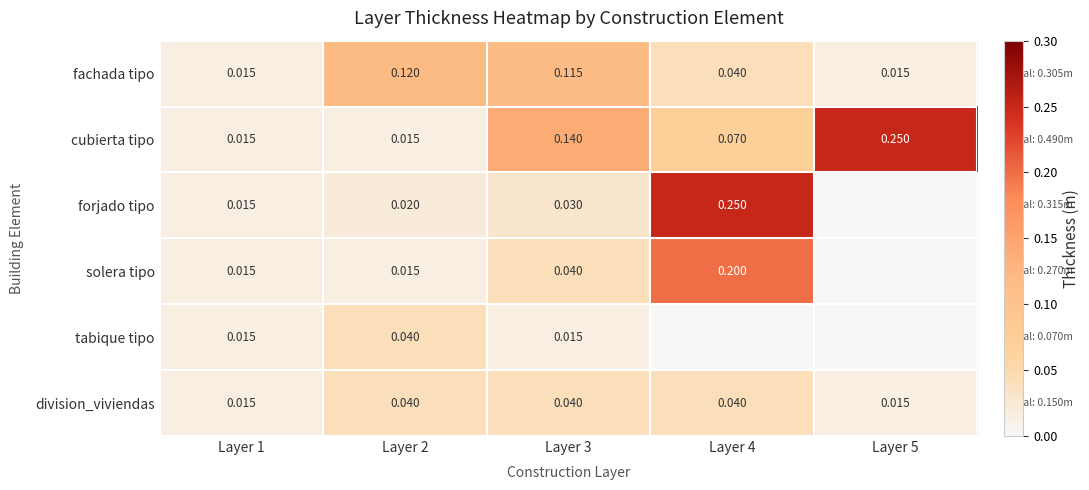

Is the value of fachada tipo at Layer 3 greater than the value of division_viviendas at Layer 2?

Yes